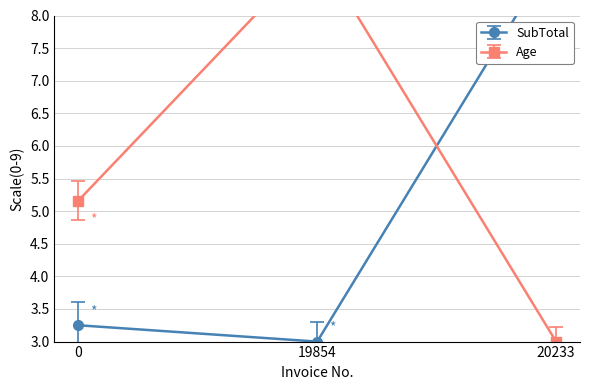

Which category has the lowest value in the SubTotal series?

19854